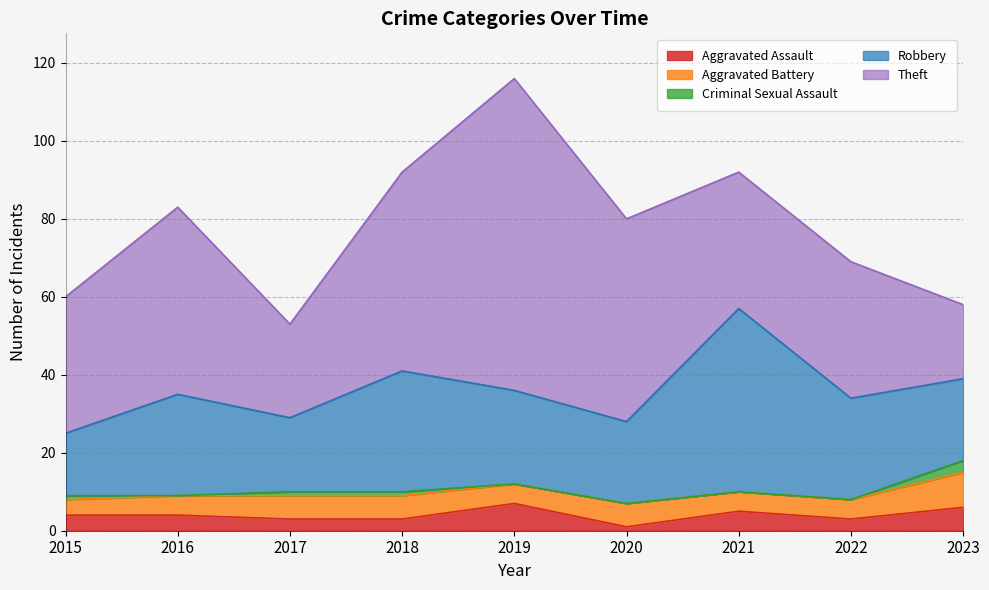

What is the greatest value displayed?

80